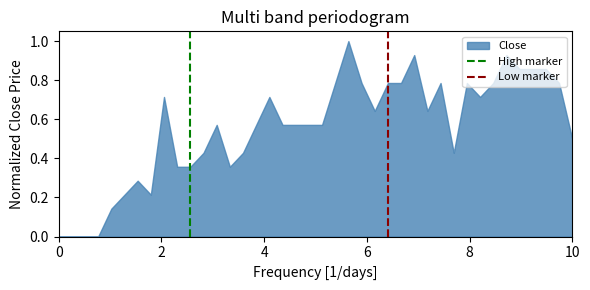

What is the value of the Low marker point at the 2nd from the left?

1